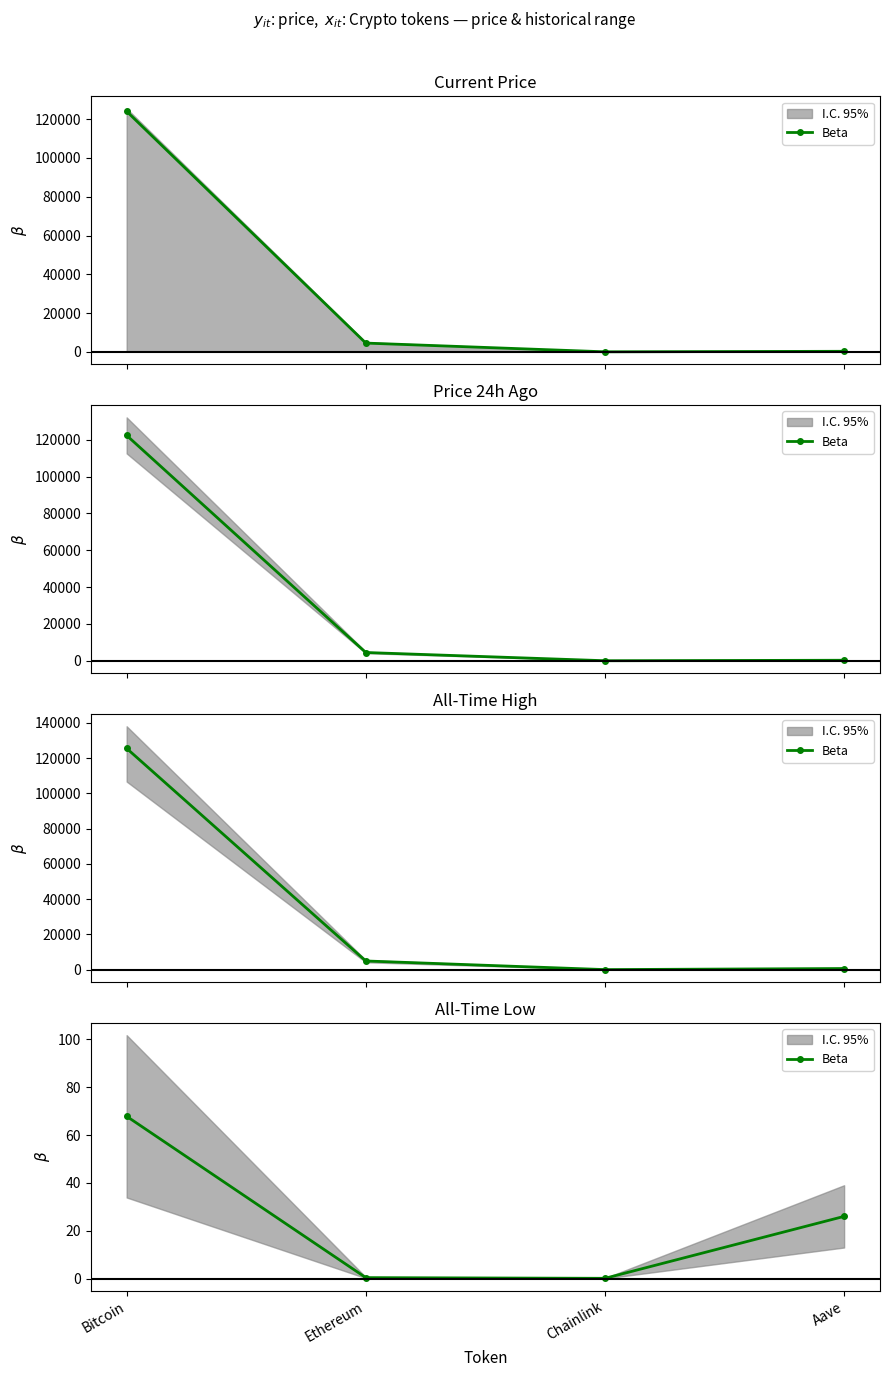

What is the sum of the values at Chainlink and Aave?

26.2